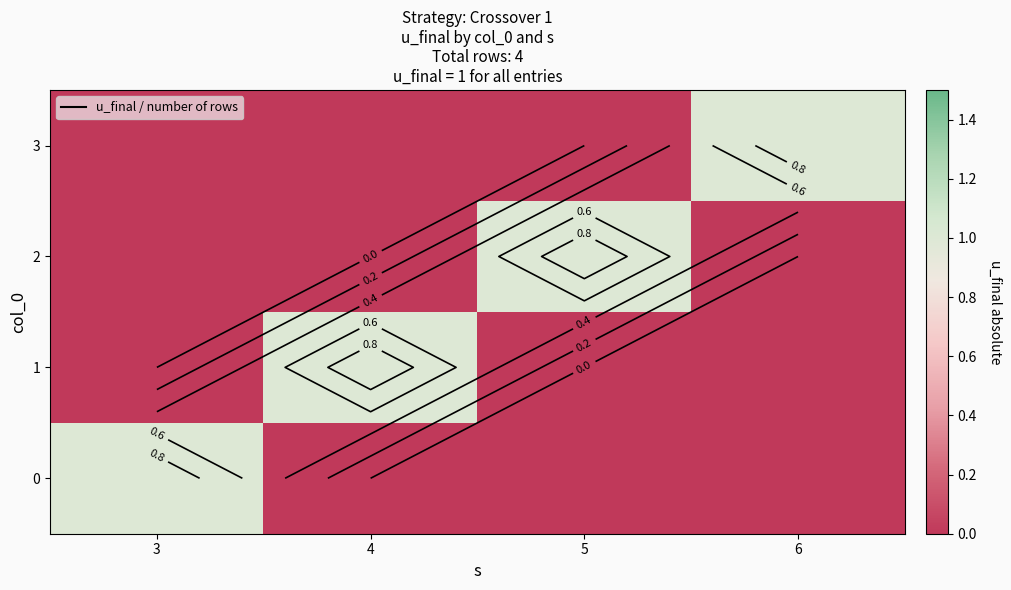

What is the maximum value shown in the chart?

1